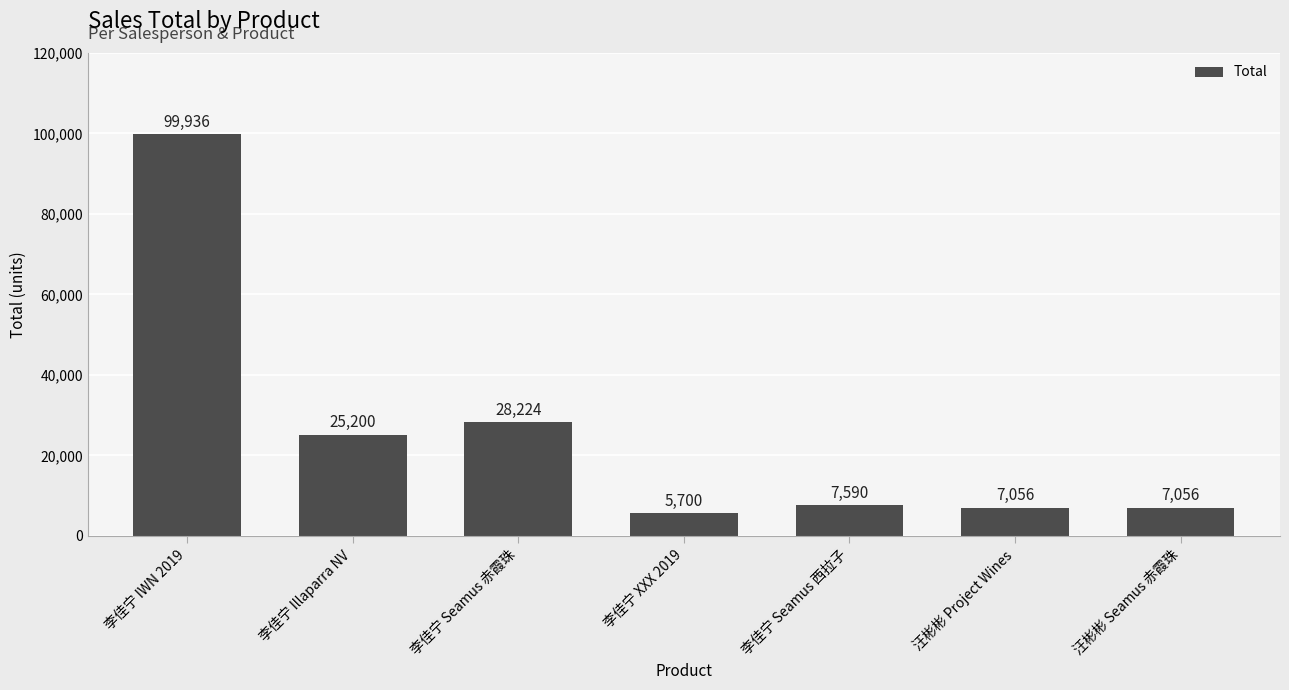

What position from the right is 李佳宁 Illaparra NV?

6